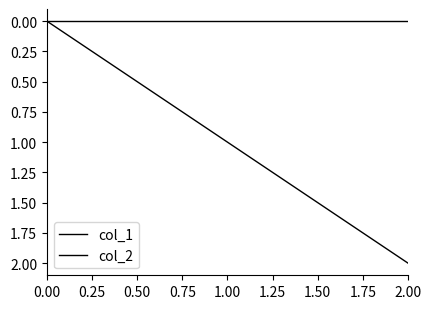

How many lines are shown in the chart?

2